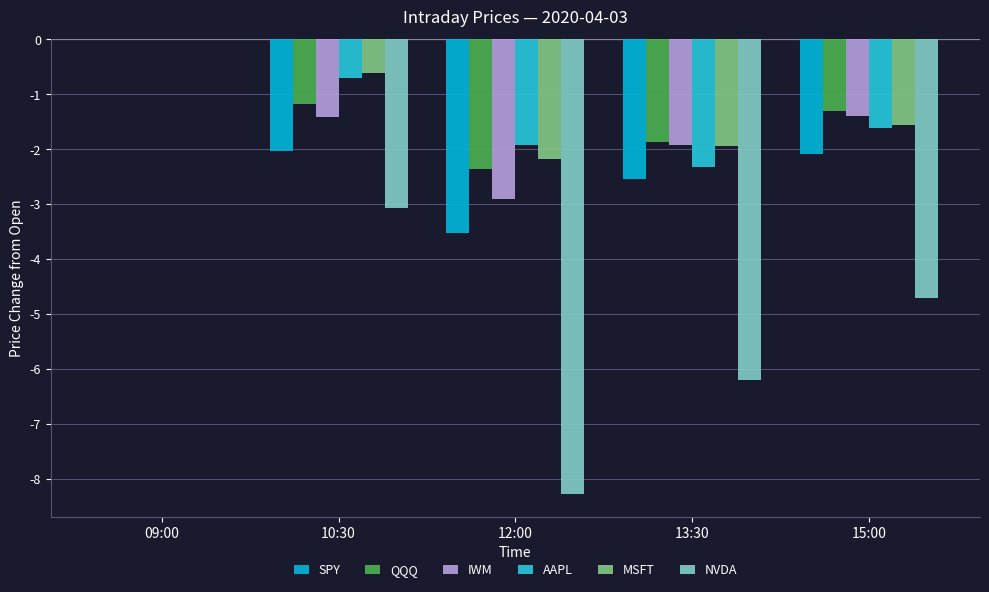

What is the sum of the MSFT values at 10:30 and 12:00?

-2.8